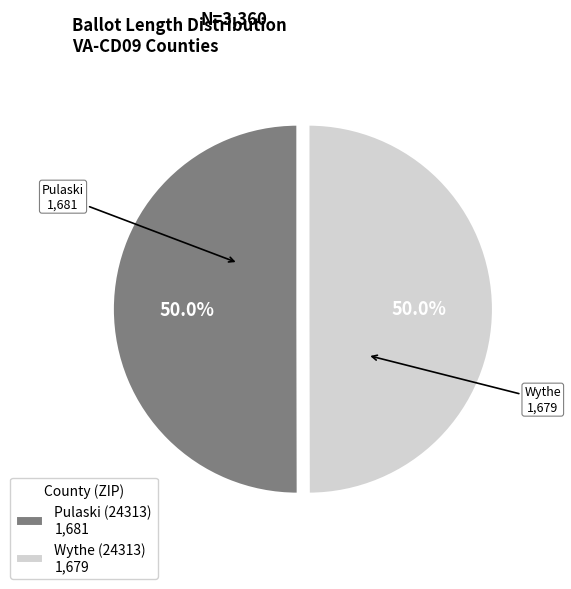

Combined, what portion of the pie is Pulaski (24313) 1,681 and Wythe (24313) 1,679?

100.0%